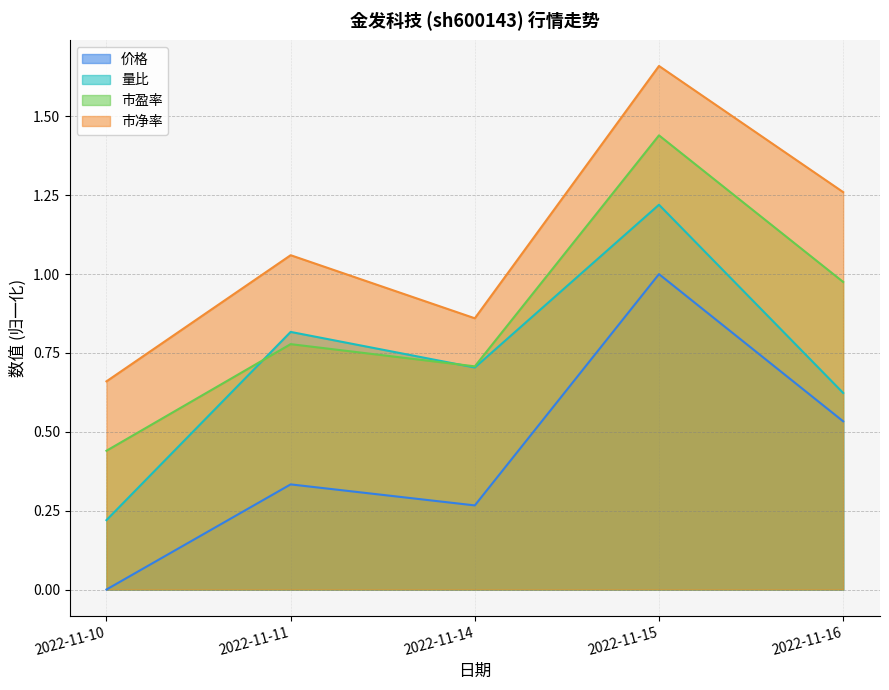

What is the value of the 量比 point at the 4th from the left?

1.2